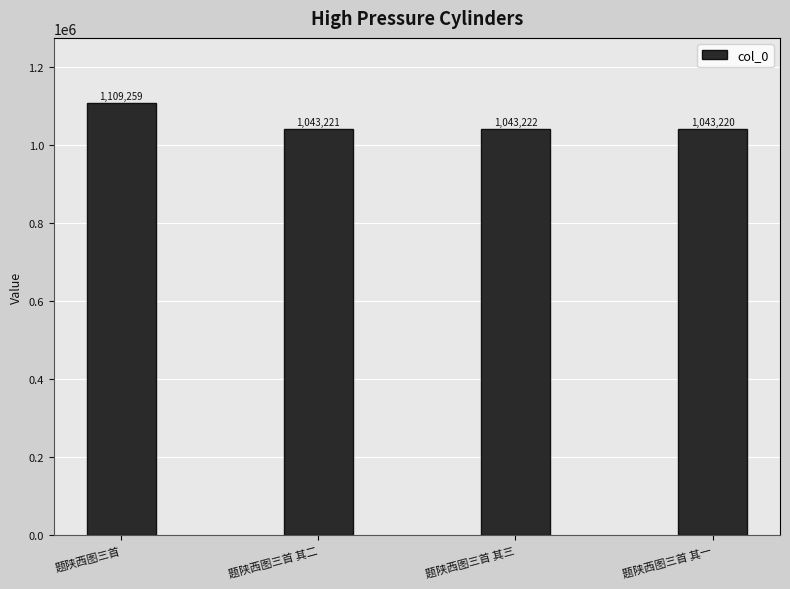

What is the sum of all values?

4238922